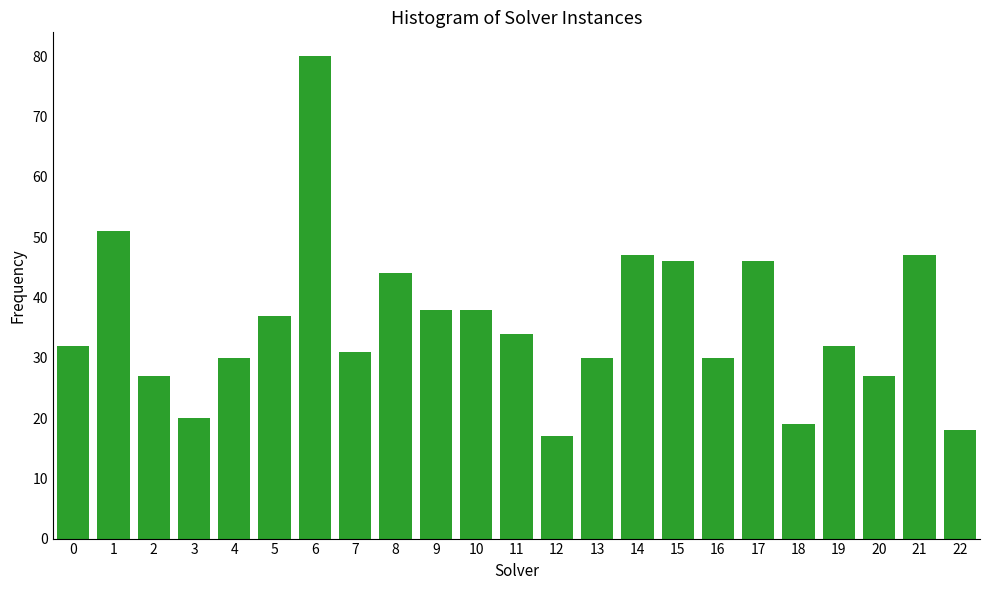

Reading left to right, extract all data points from this chart.

32	51	27	20	30	37	80	31	44	38	38	34	17	30	47	46	30	46	19	32	27	47	18